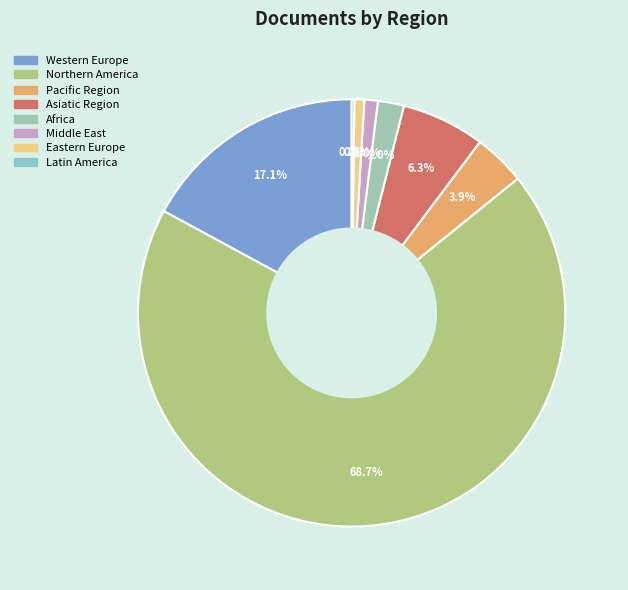

To the nearest percent, what is the difference between the largest and smallest slice percentages?

69%